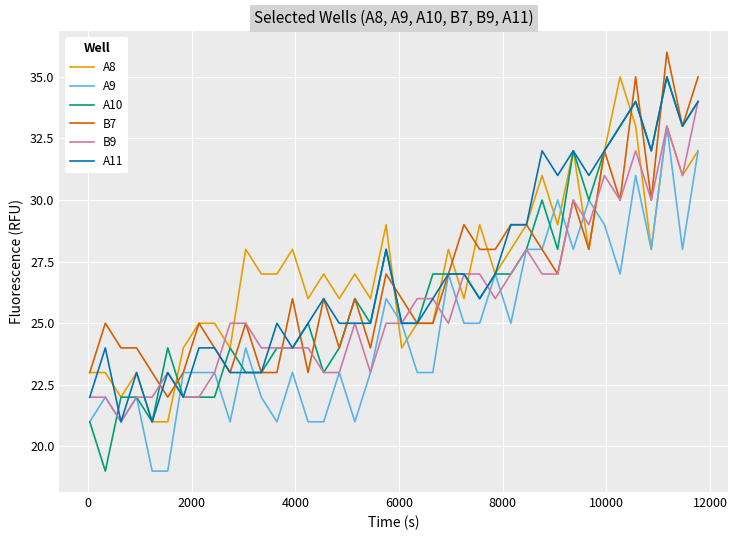

Reading left to right, what are all the values shown in this chart?

A8: 23	23	22	23	21	21	24	25	25	24	28	27	27	28	26	27	26	27	26	29	24	25	25	28	26	29	27	28	29	31	29	32	28	32	35	33	28	33	31	32
A9: 21	22	21	22	19	19	23	23	23	21	24	22	21	23	21	21	23	21	23	26	25	23	23	27	25	25	27	25	28	28	30	28	30	29	27	31	28	33	28	32
A10: 21	19	22	22	21	24	22	22	22	24	23	23	24	24	25	23	24	26	25	28	25	25	27	27	27	26	27	27	28	30	28	32	30	32	33	34	32	35	33	34
B7: 23	25	24	24	23	22	23	25	24	23	25	23	23	26	23	26	24	26	24	27	26	25	25	27	29	28	28	29	29	28	27	30	28	32	30	35	30	36	33	35
B9: 22	22	21	22	22	23	22	22	23	25	25	24	24	24	24	23	23	25	23	25	25	26	26	25	27	27	26	27	28	27	27	30	29	31	30	32	30	33	31	34
A11: 22	24	21	23	21	23	22	24	24	23	23	23	25	24	25	26	25	25	25	28	25	25	26	27	27	26	27	29	29	32	31	32	31	32	33	34	32	35	33	34